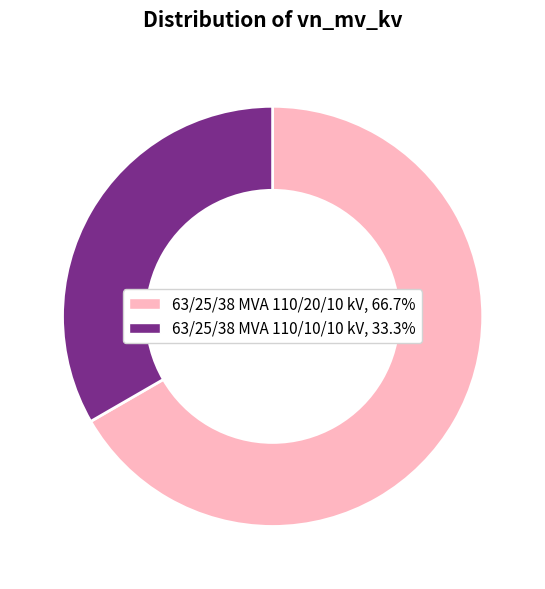

Which slice is the smallest?

63/25/38 MVA 110/10/10 kV